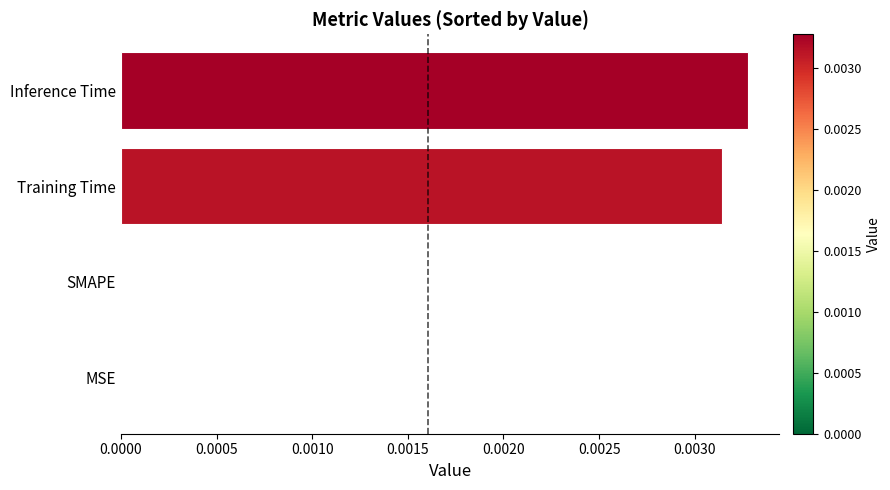

Which label corresponds to the largest value in the chart?

Inference Time